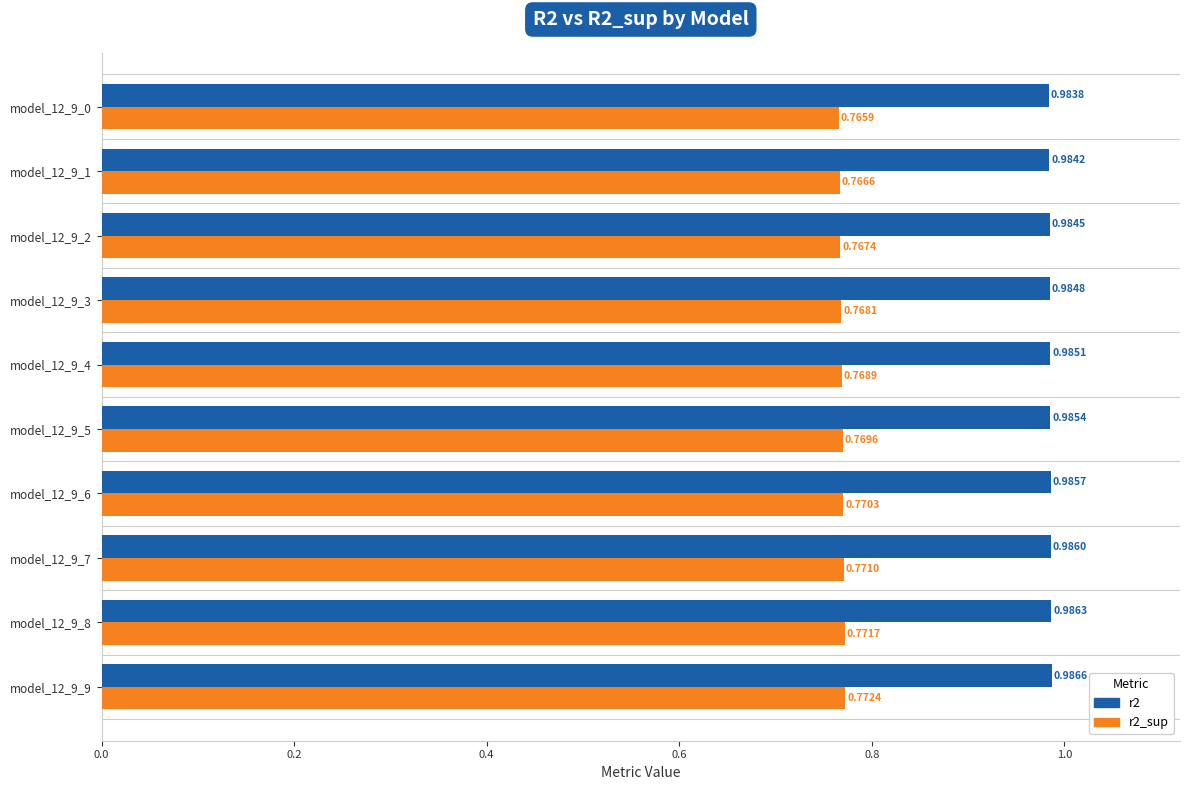

Which series has the widest spread of values?

r2_sup